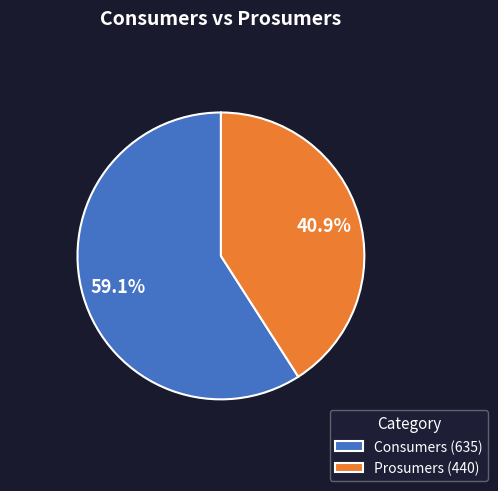

Which category accounts for the majority?

Consumers